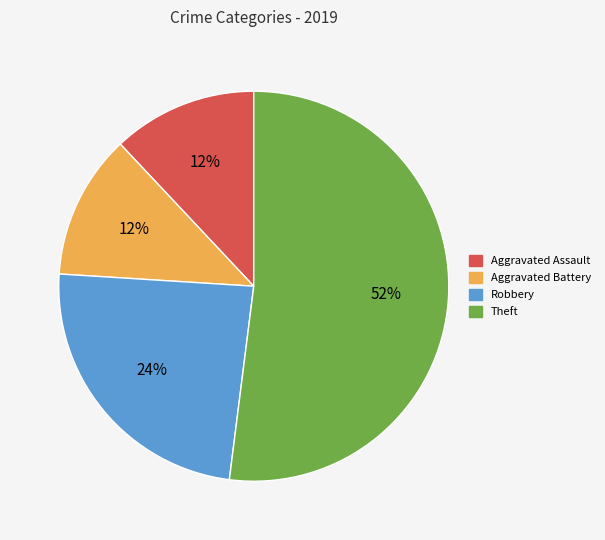

Which slice is the largest?

Theft